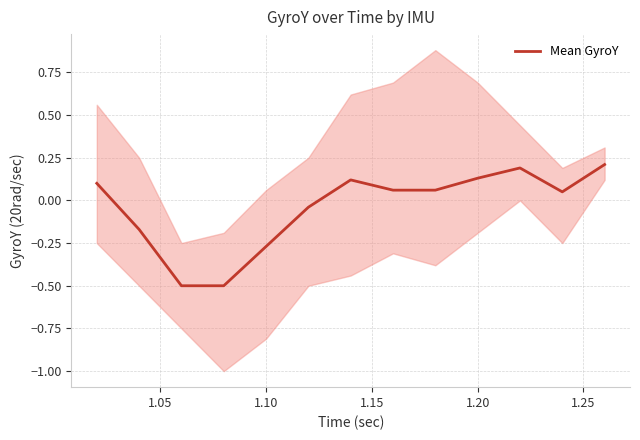

What is the minimum value for Mean GyroY?

-0.5